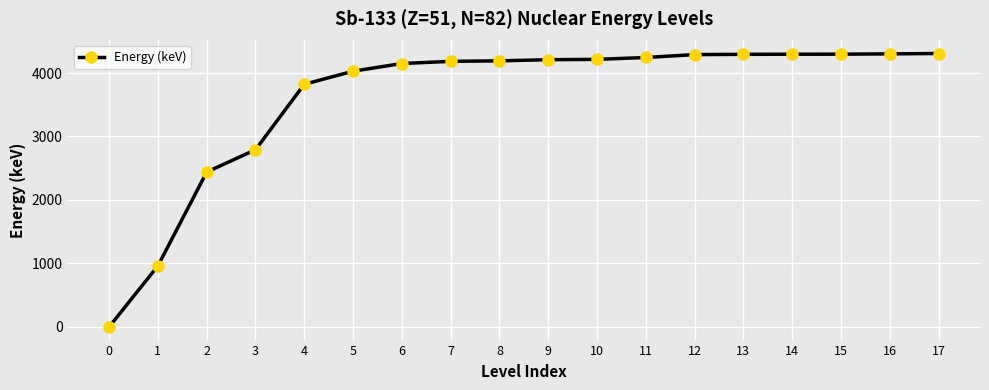

What is the value of the 12th point from the left?

4244.6